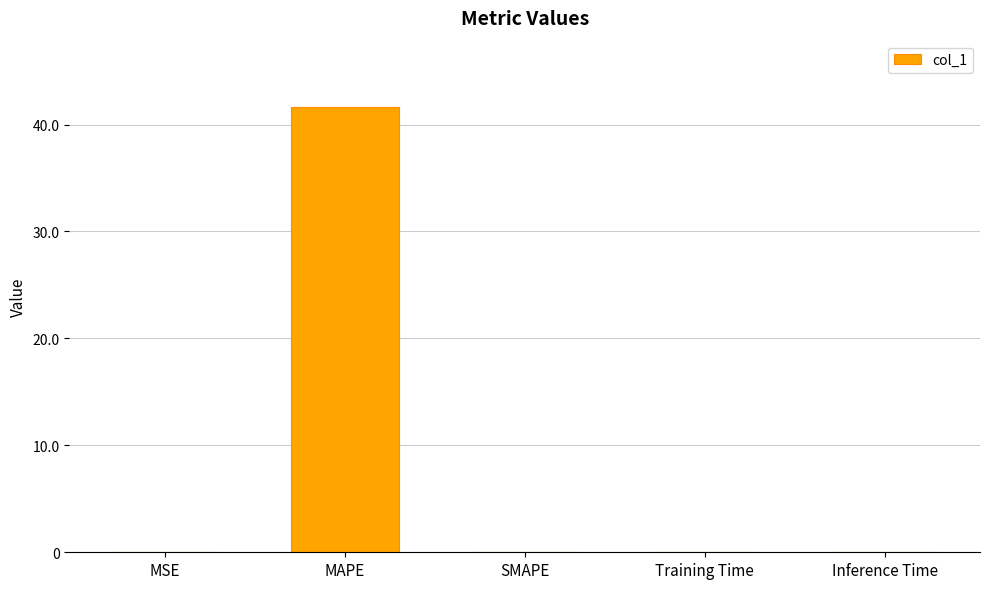

What is the sum of all values?

41.6